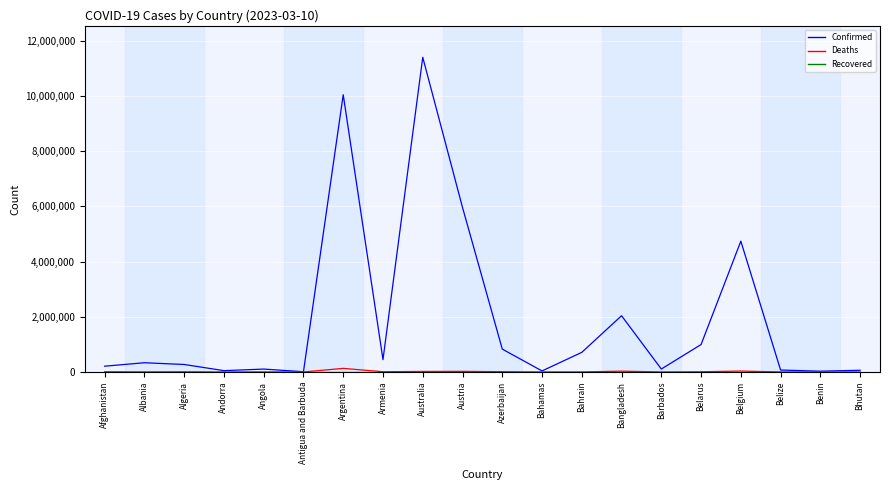

True or false: Confirmed has a value of 5961143 at Austria.

True